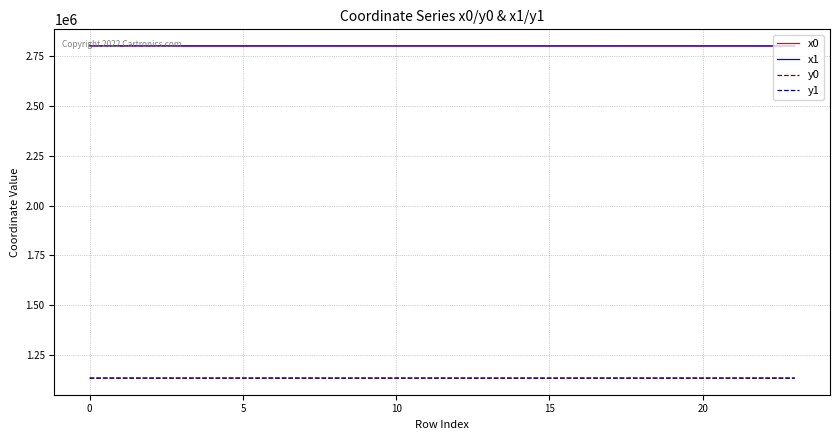

True or false: x0 has more than 1 interior local peaks.

True